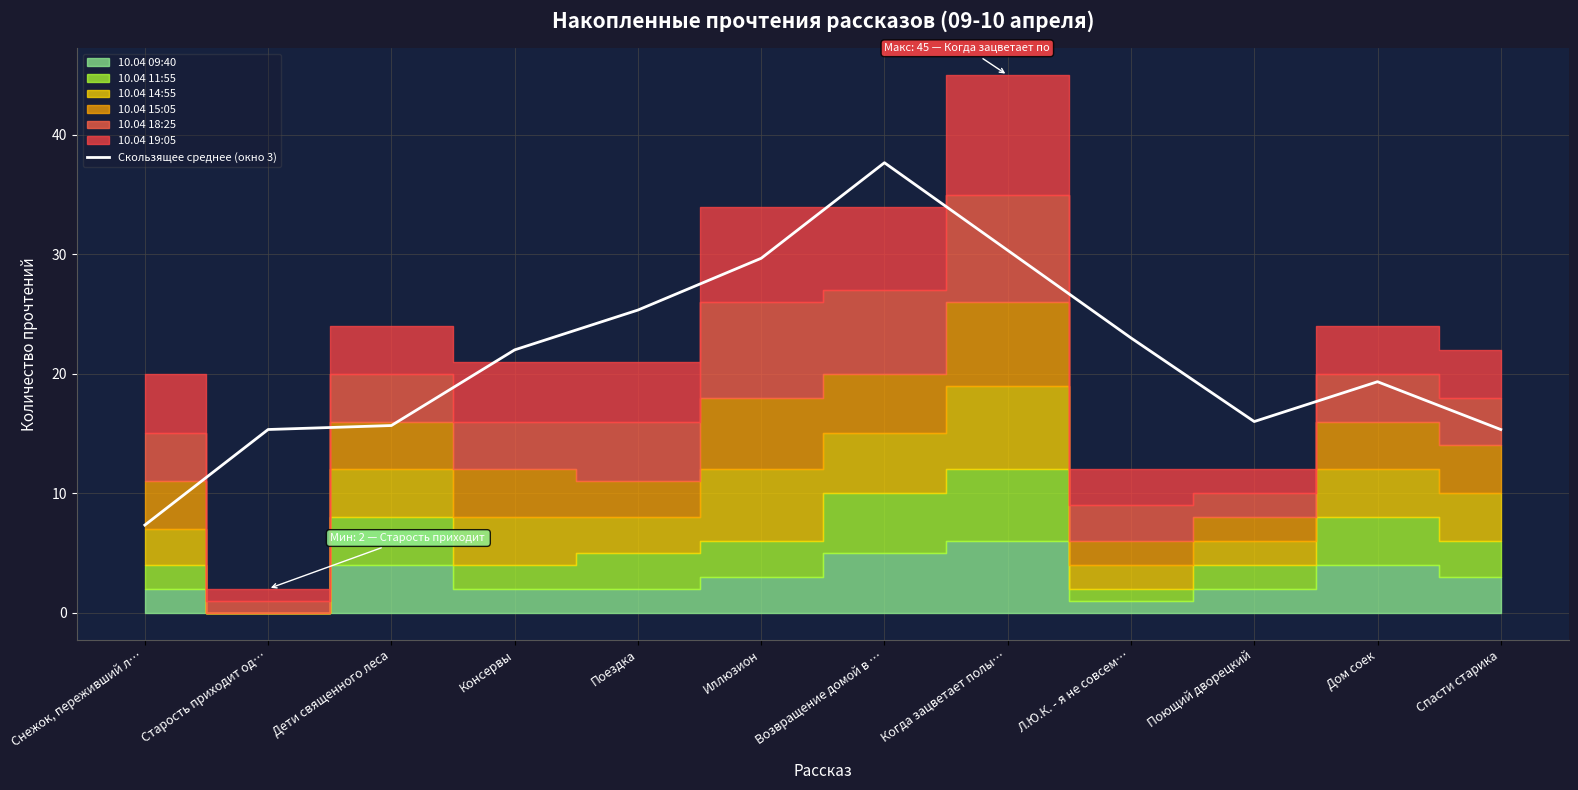

What is the label of the 12th point from the left?

Спасти старика